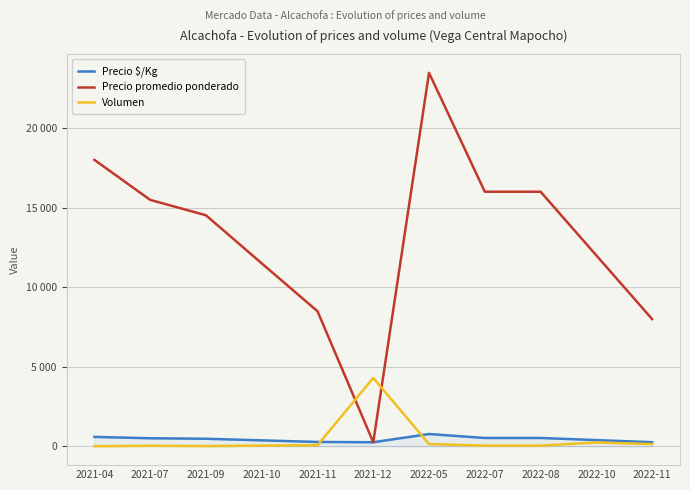

What is the difference between the second highest and second lowest values in the Precio promedio ponderado series?

10000